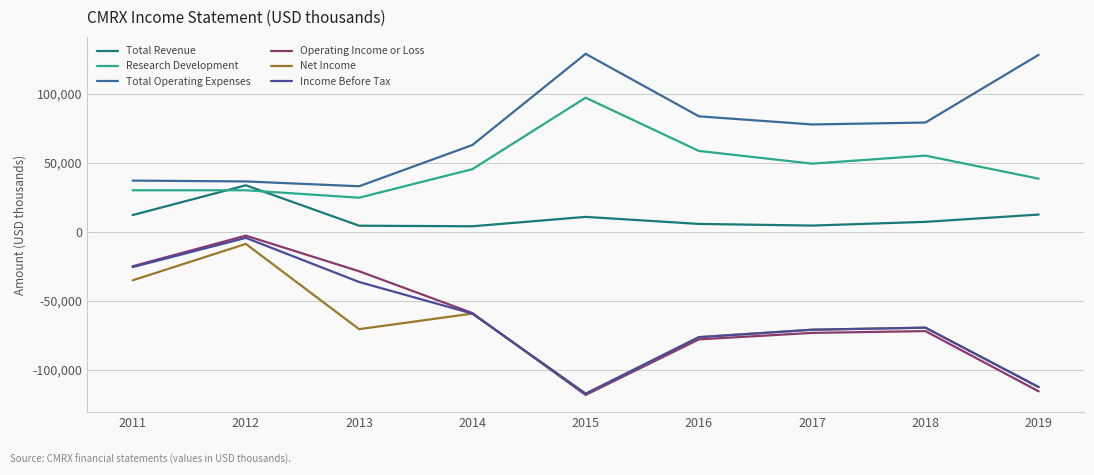

Where is the first local maximum for Research Development?

2015